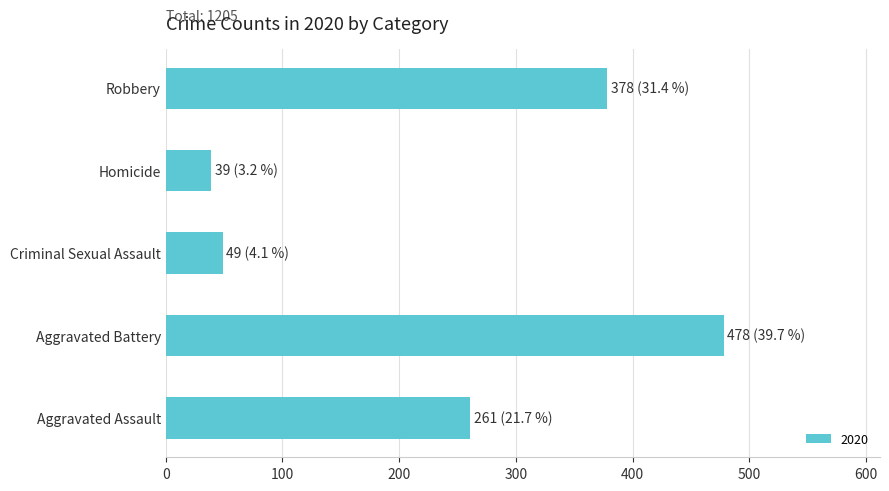

What is the difference between the maximum and second lowest values?

429